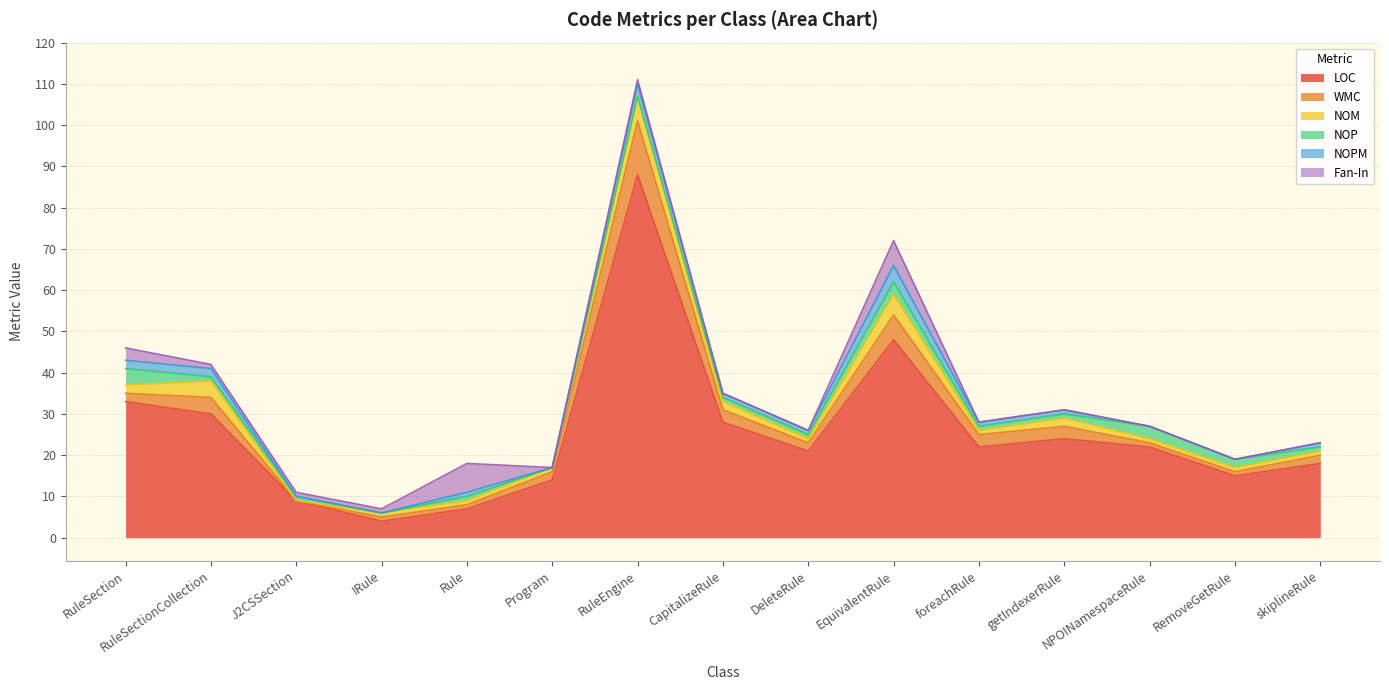

What is the difference between the highest and lowest values at foreachRule?

22